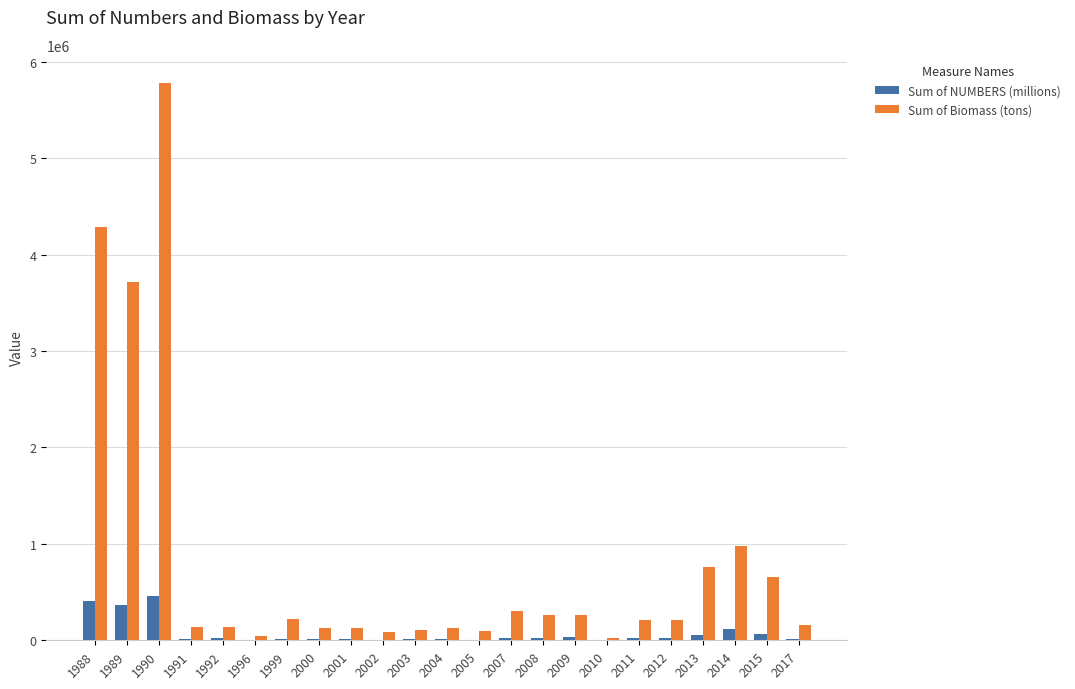

How many groups of bars are there?

23